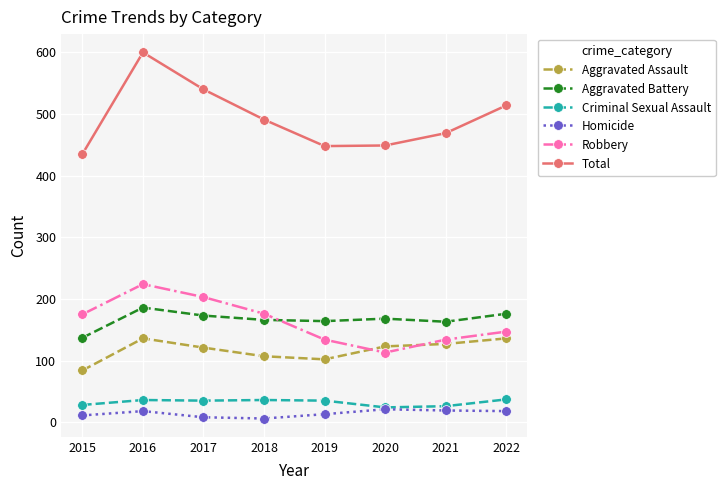

How many Robbery values are between 134 and 203?

6